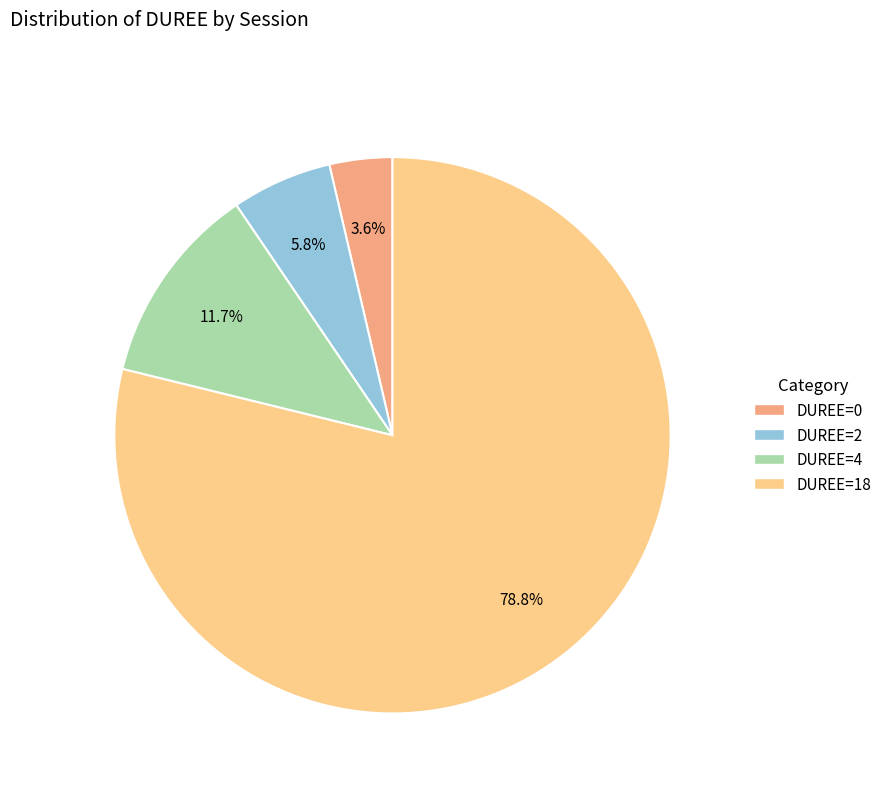

Does any single category account for the majority?

Yes